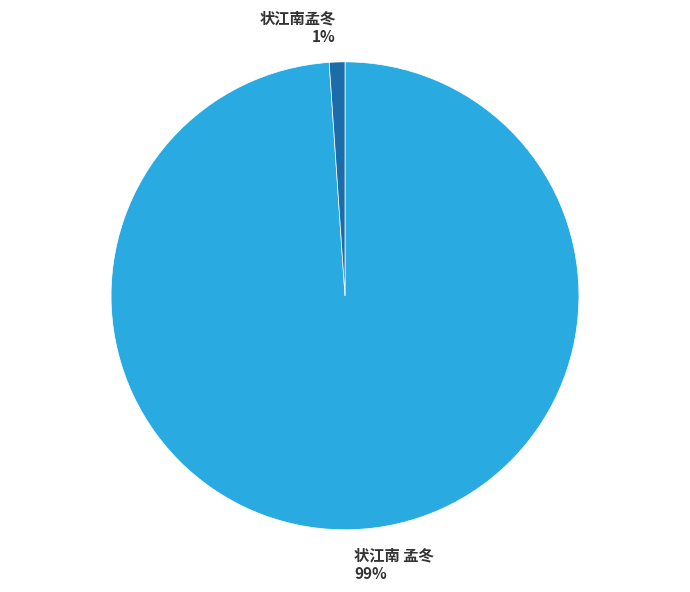

Combined, do 状江南孟冬 and 状江南 孟冬 account for over 50%?

Yes